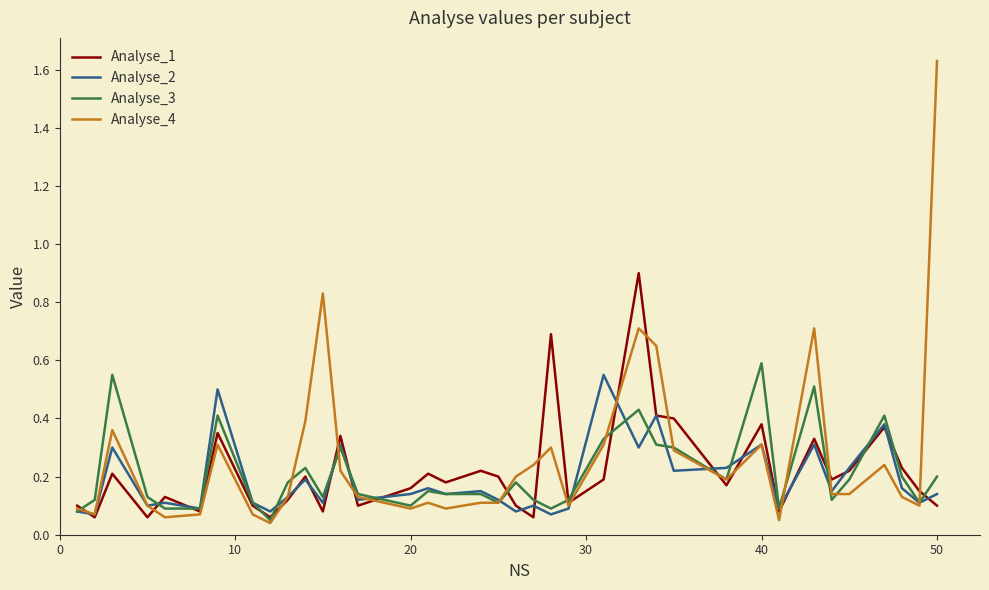

Which series has the widest spread of values?

Analyse_4